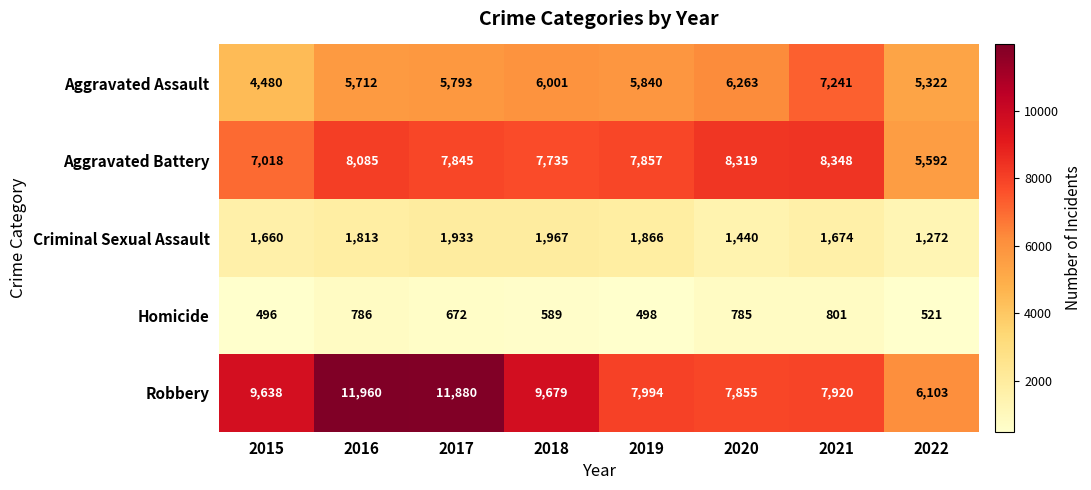

What is the difference between the Aggravated Assault values at 2019 and 2015?

1360